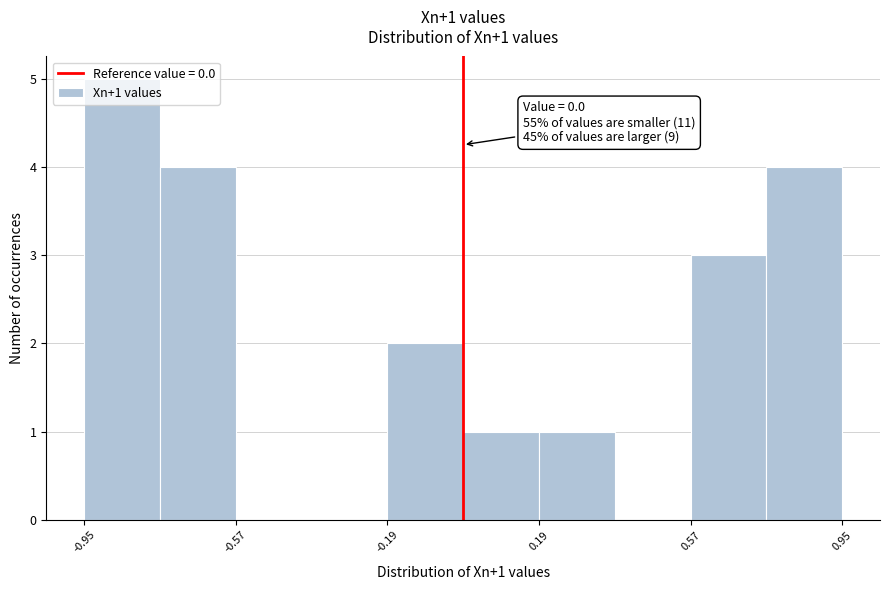

Read against the x-axis, roughly where is the centre of the tallest bar?

-0.85